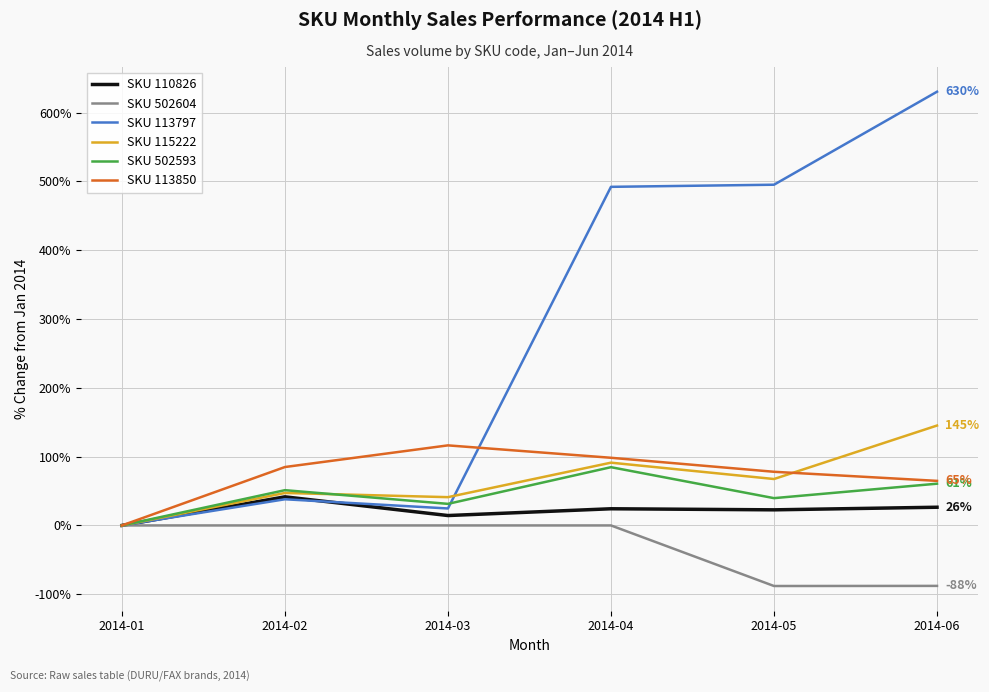

Which series has the widest spread of values?

SKU 113797